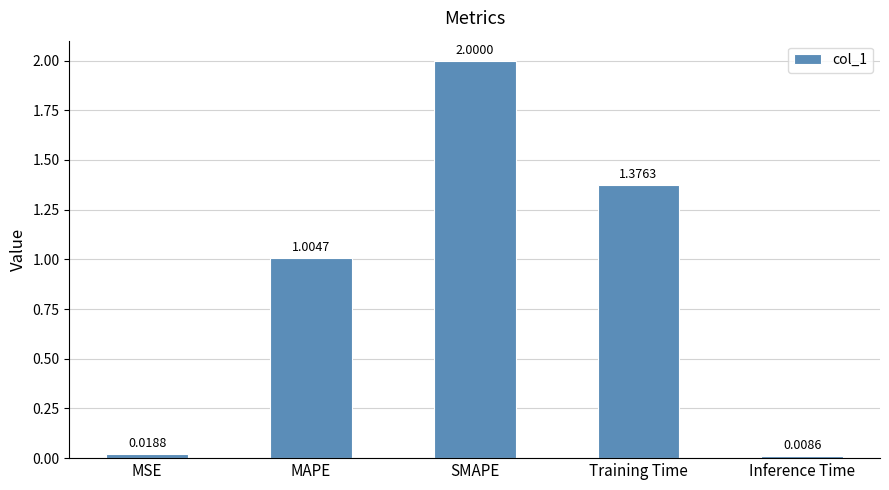

At which label is the value closest to 1?

MAPE